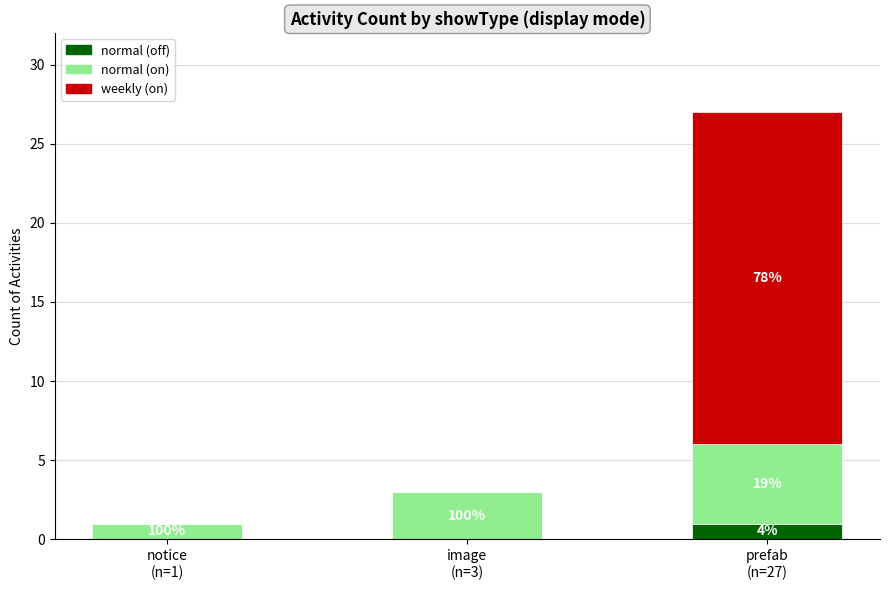

Are the bars horizontal?

No